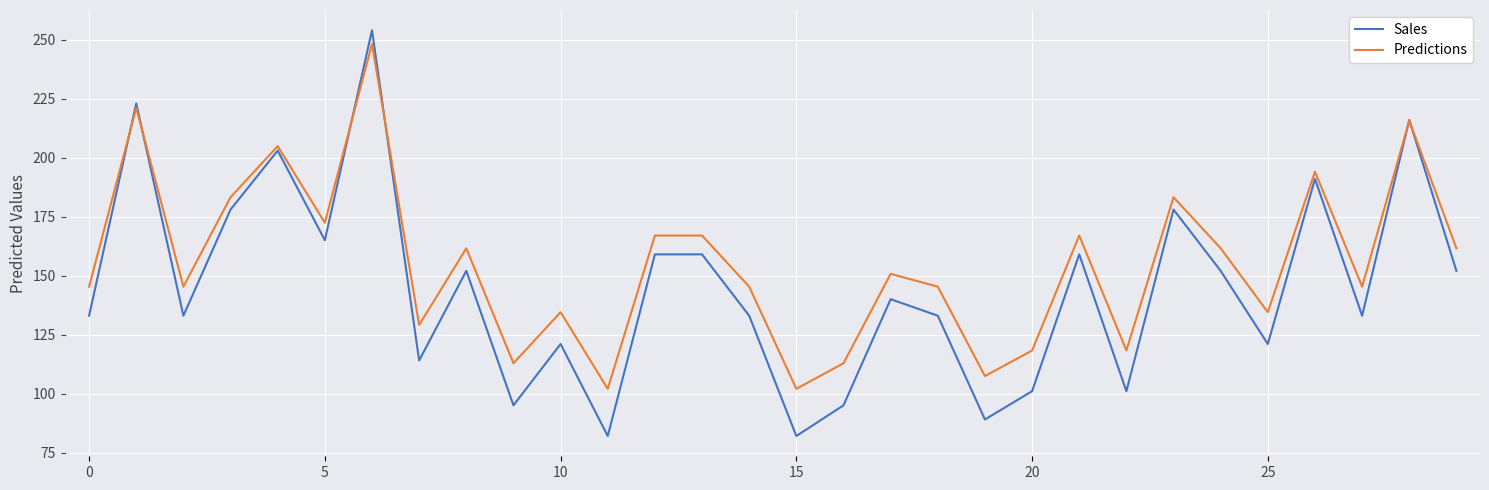

Rank the series by their average value, from highest to lowest.

Predictions, Sales